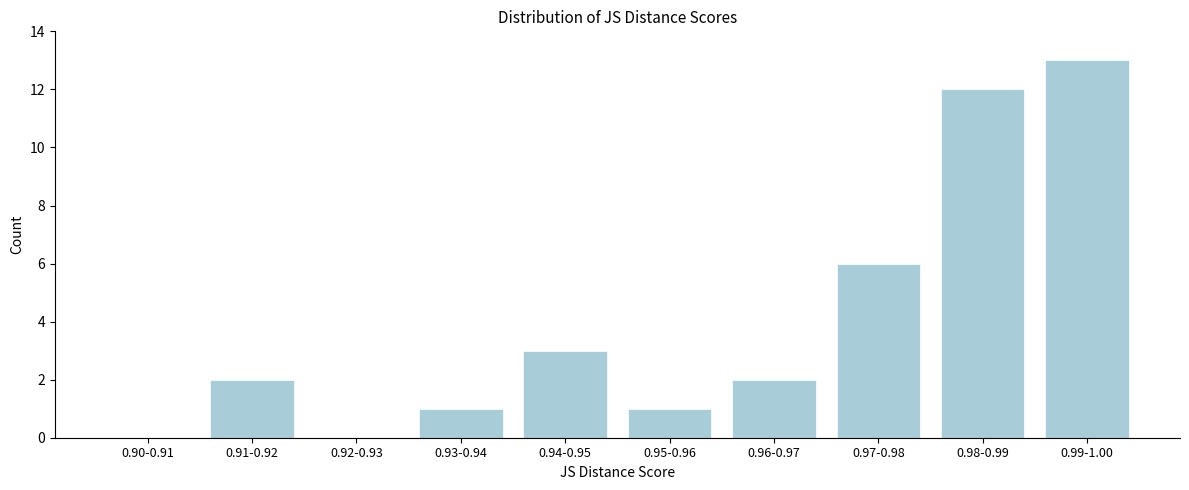

Reading right to left, what are all the values shown in this chart?

0.99-1.00=13	0.98-0.99=12	0.97-0.98=6	0.96-0.97=2	0.95-0.96=1	0.94-0.95=3	0.93-0.94=1	0.92-0.93=0	0.91-0.92=2	0.90-0.91=0